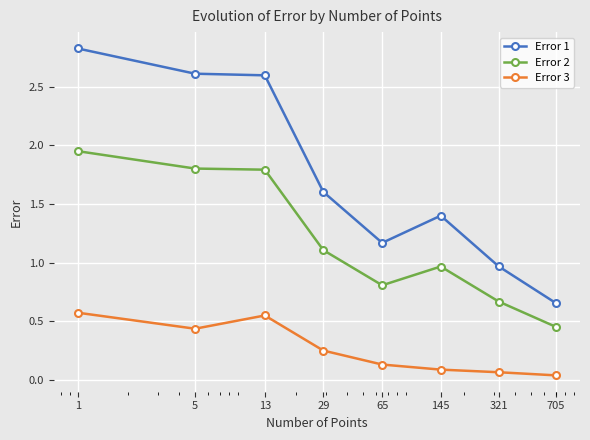

What is the sum of all Error 1 values?

13.8